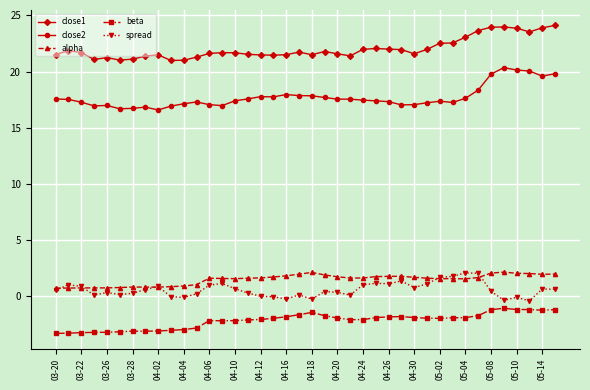

What is the average value of the close1 series?

22.0